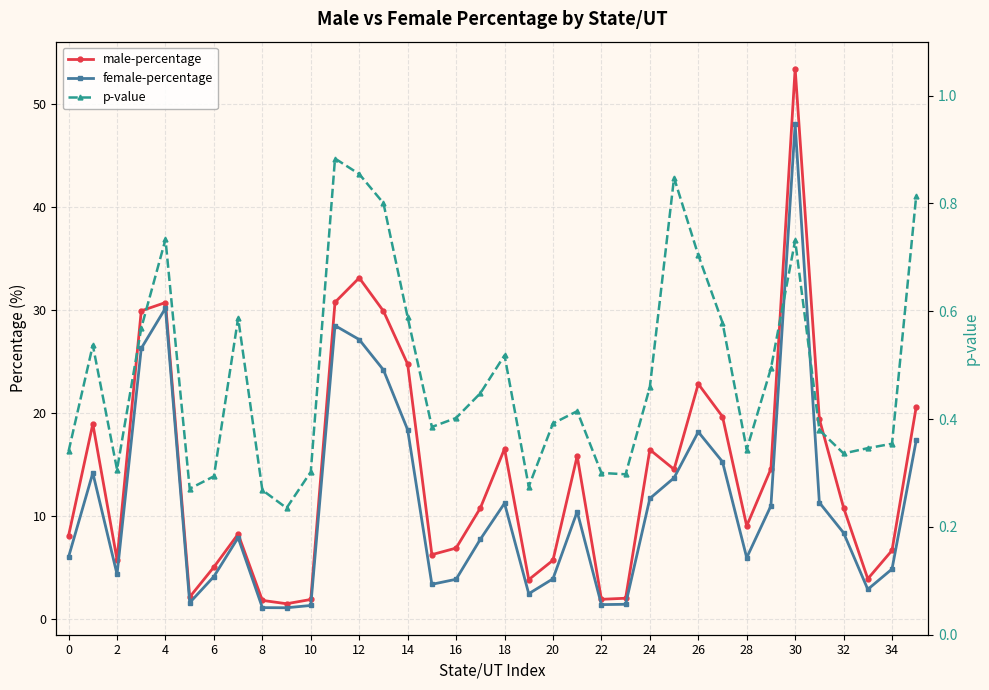

What is the sum of all female-percentage values?

411.0